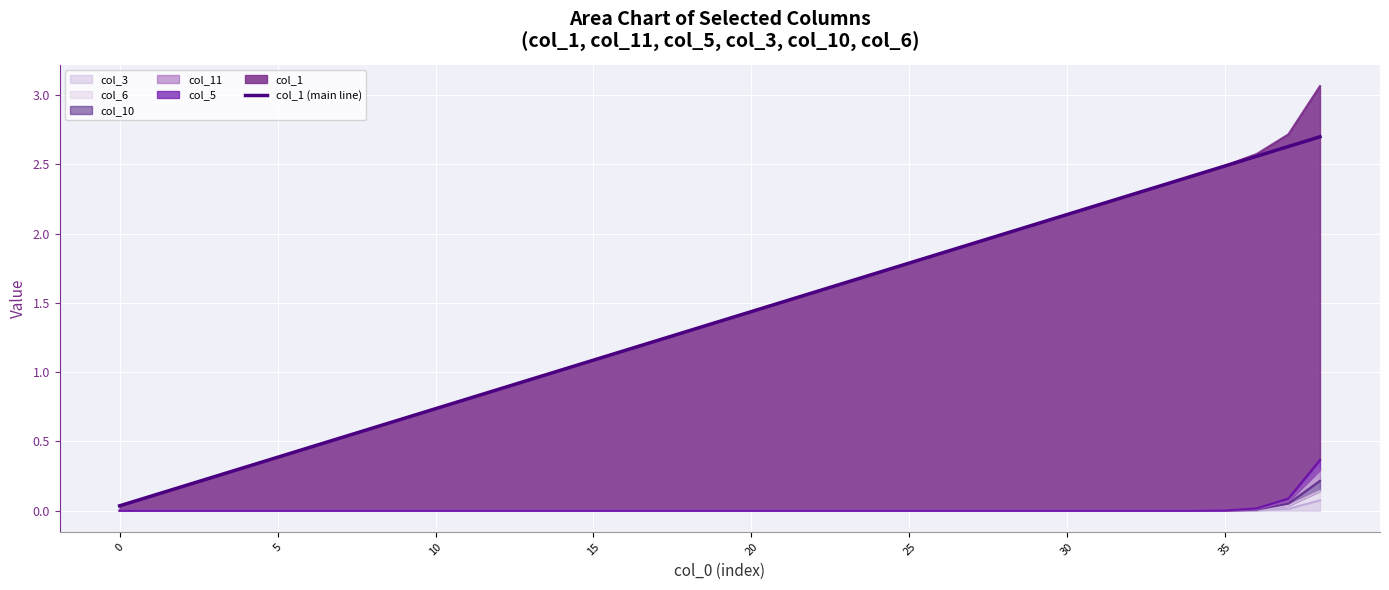

Which has a higher value, 34 or 15?

34